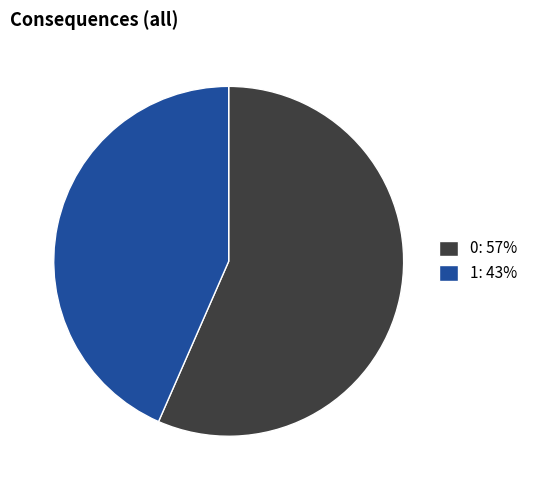

The 0: 57% slice represents 69% of the pie. True or false?

False